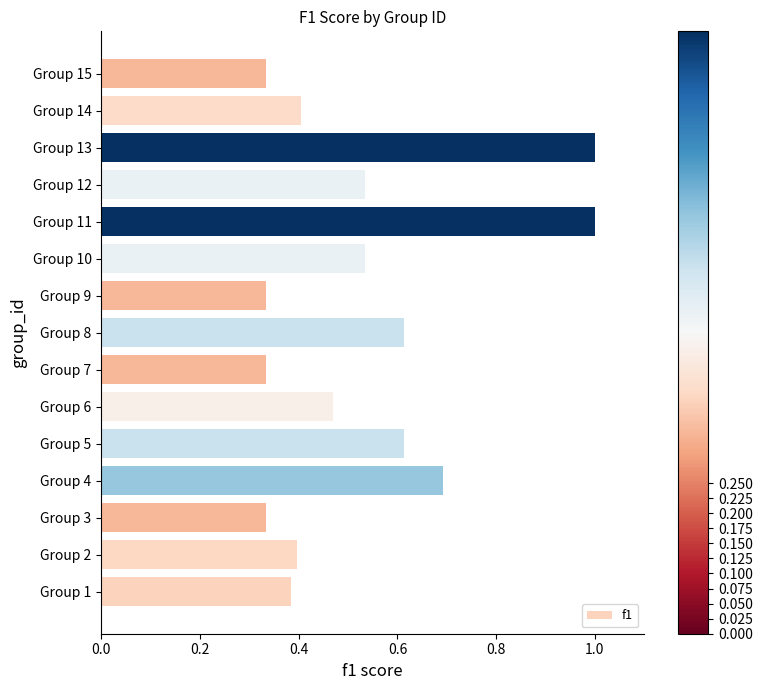

True or false: the data shows 0.1 at Group 15.

False